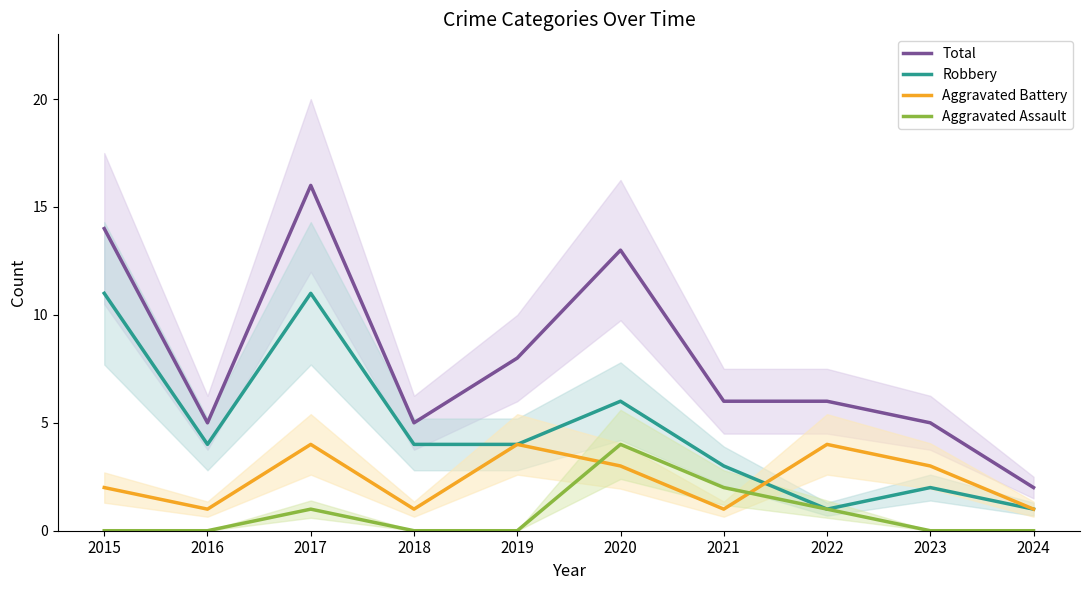

Reading left to right, extract all data points from this chart.

Total: 14	5	16	5	8	13	6	6	5	2
Robbery: 11	4	11	4	4	6	3	1	2	1
Aggravated Battery: 2	1	4	1	4	3	1	4	3	1
Aggravated Assault: 0	0	1	0	0	4	2	1	0	0